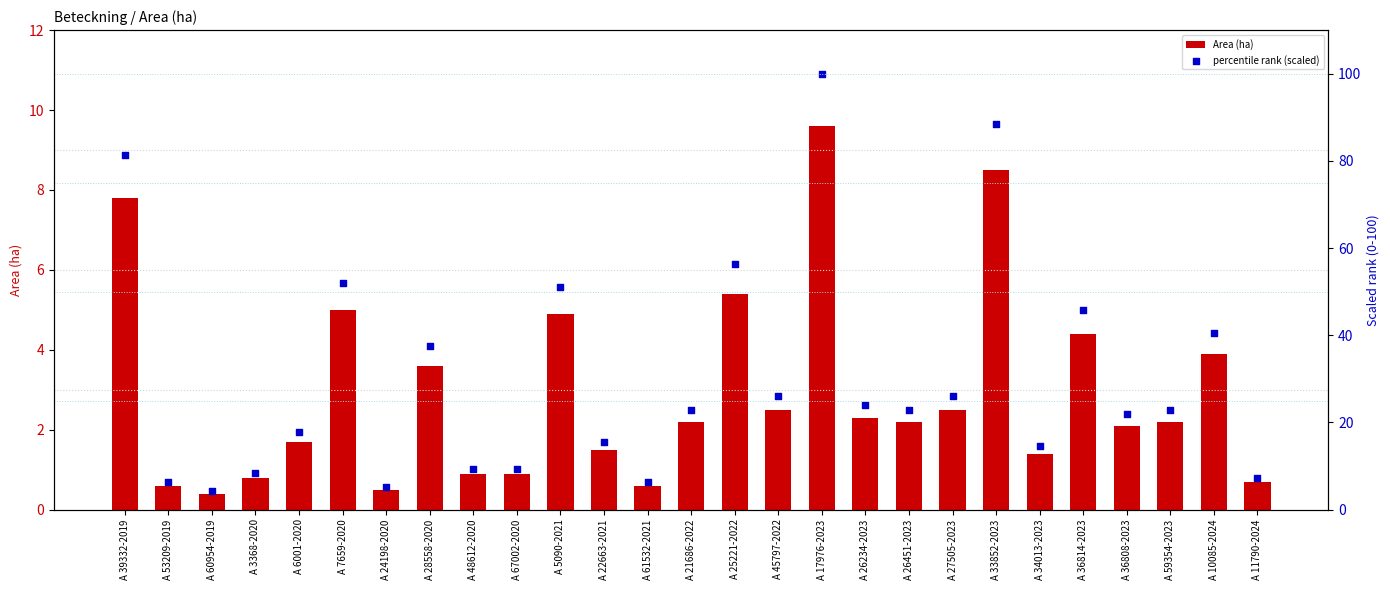

Which series contains the lowest Y value?

Area (ha)